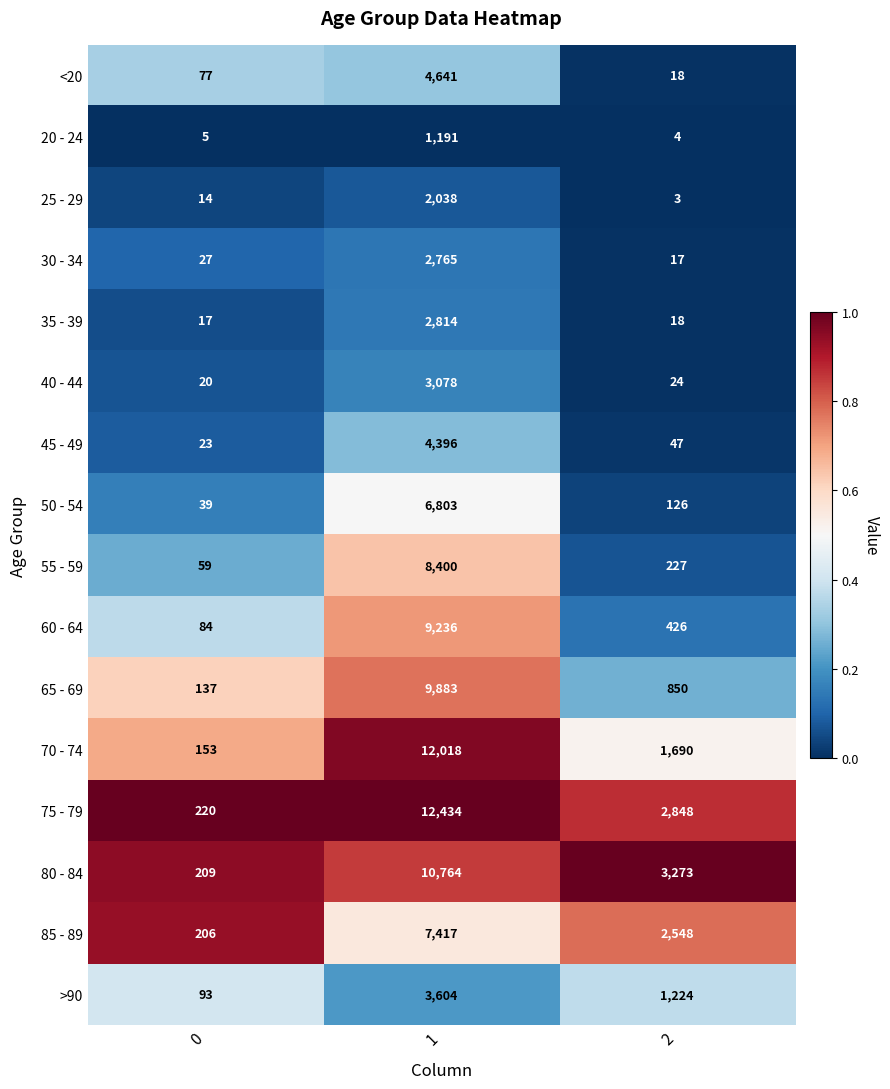

Rank the series by their maximum value, from lowest to highest.

20 - 24, 25 - 29, 30 - 34, 35 - 39, 40 - 44, >90, 45 - 49, <20, 50 - 54, 85 - 89, 55 - 59, 60 - 64, 65 - 69, 80 - 84, 70 - 74, 75 - 79